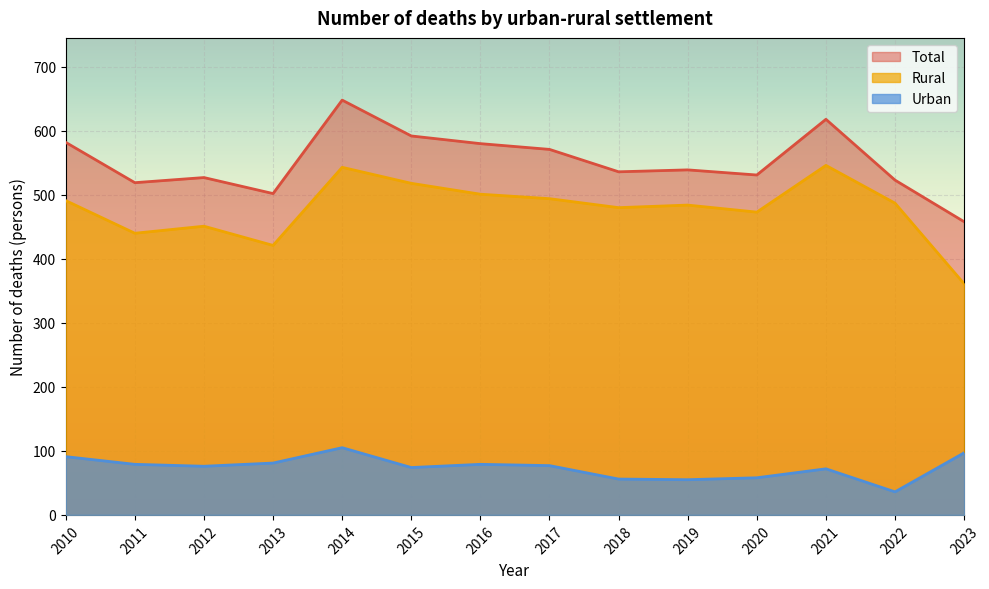

What is the sum of all Rural values?

6690